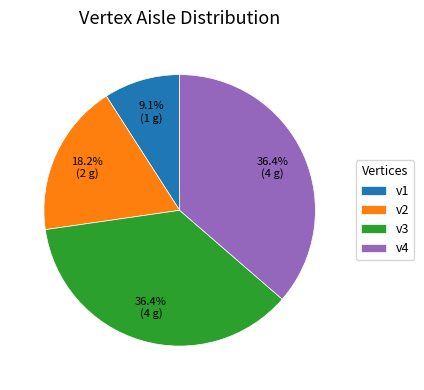

The v2 slice represents 18% of the pie. True or false?

True